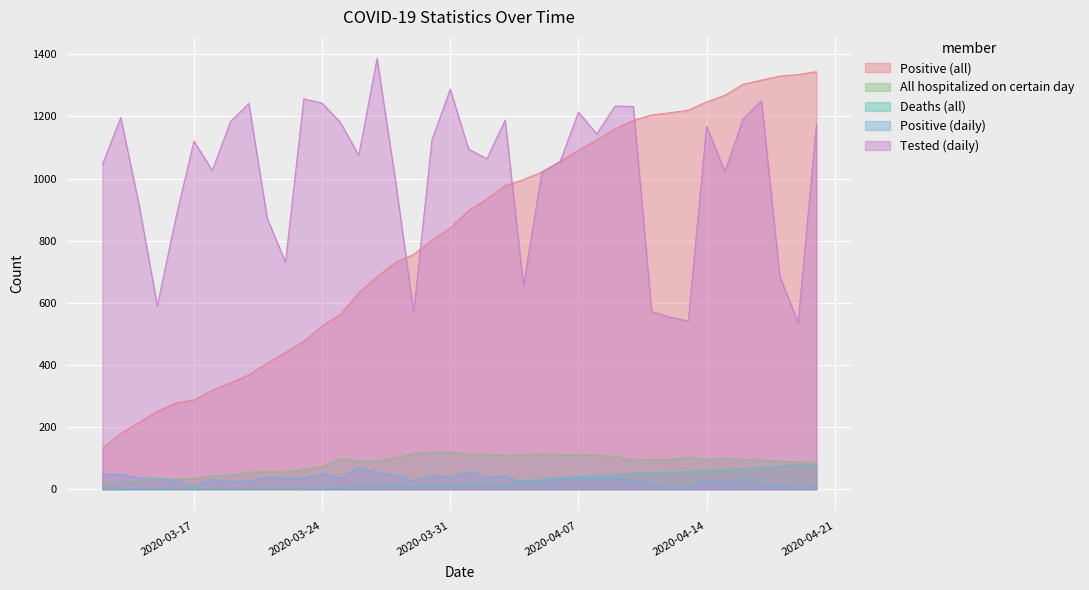

Where is the first local minimum for Positive (daily)?

2020-03-17